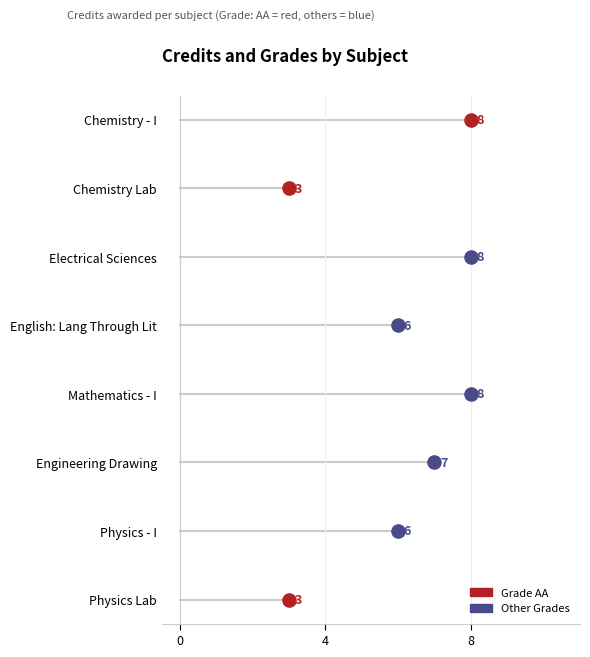

Between CH101 and PH110, which is larger?

CH101